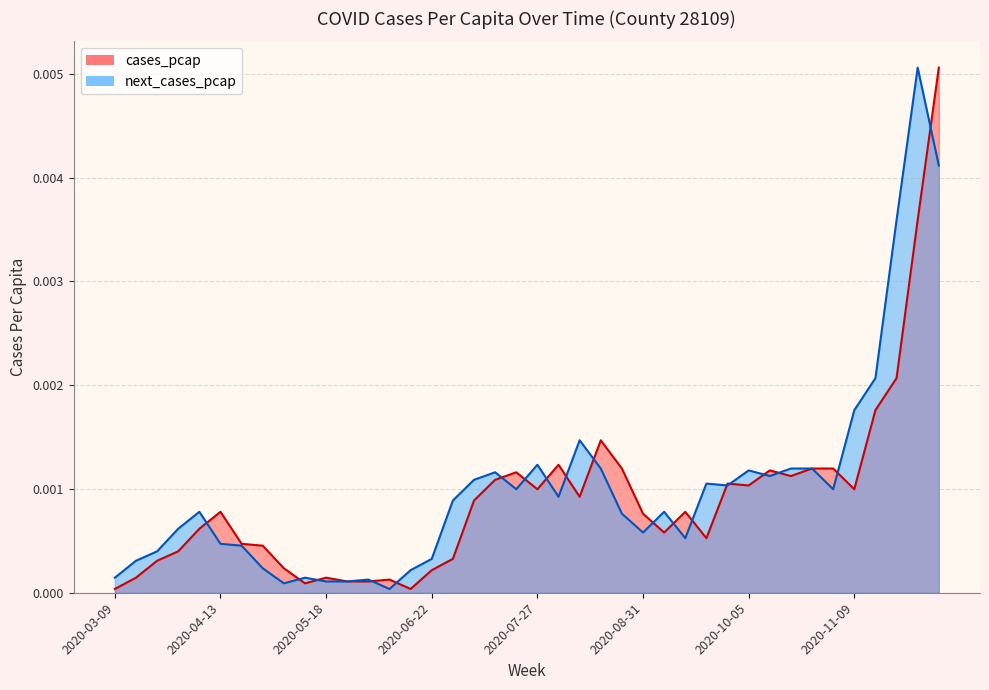

Where is the first local maximum for cases_pcap?

2020-04-13